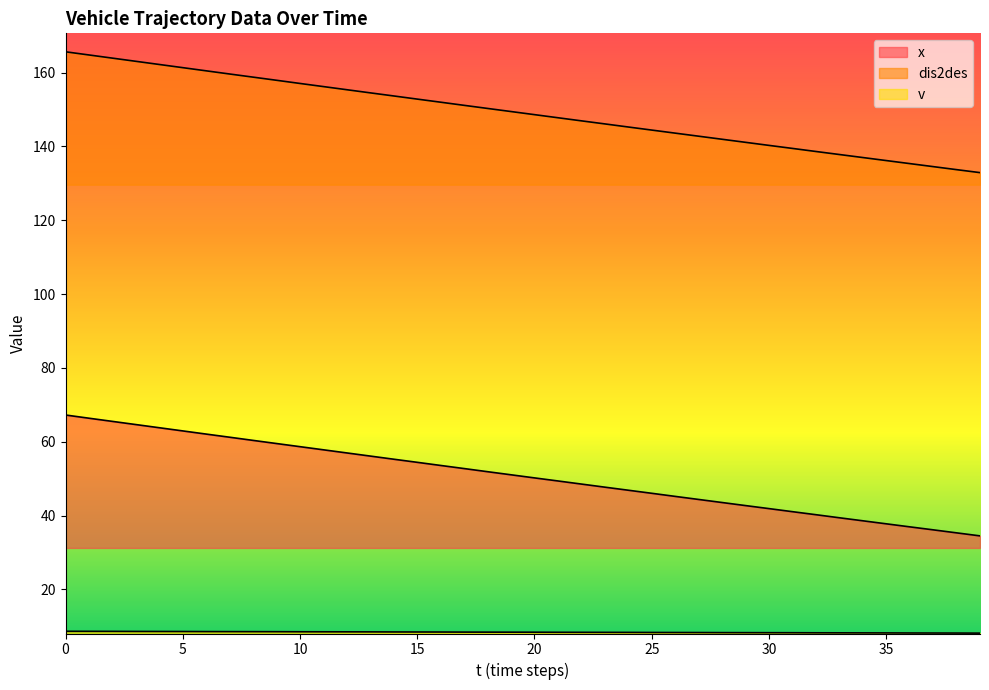

Where is dis2des nearest to the value 149?

20